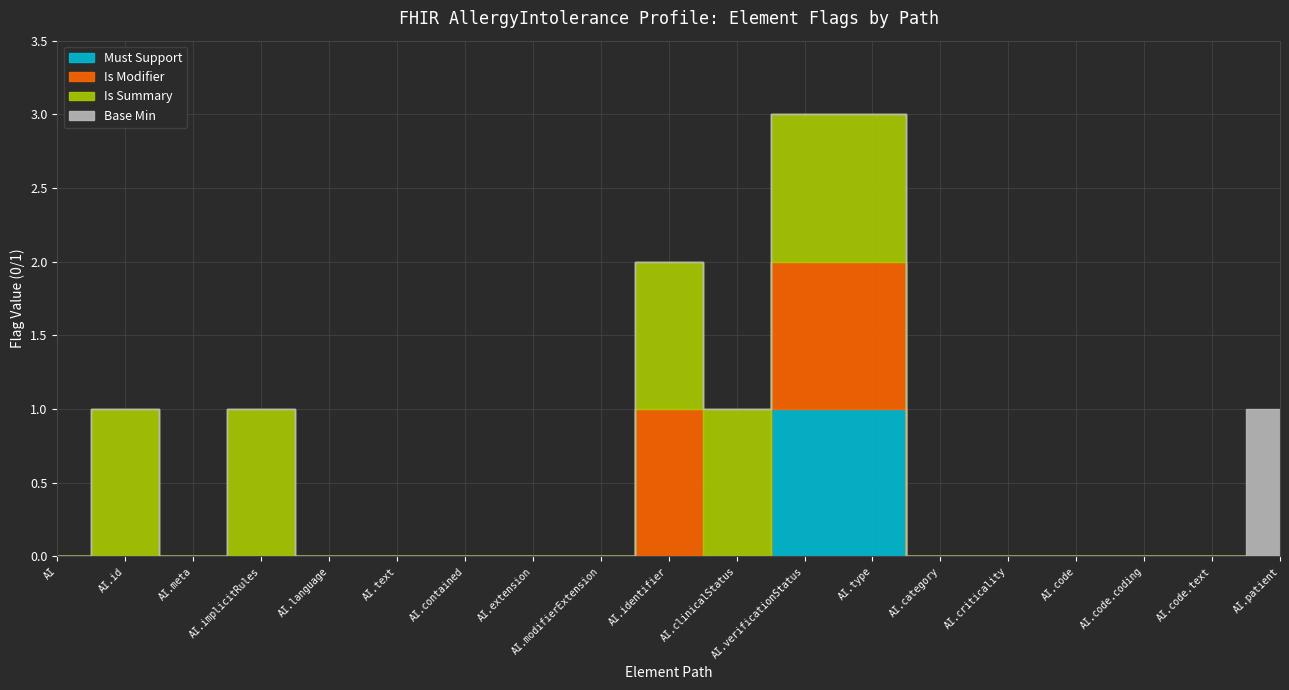

The Is Summary series shows 0 at AllergyIntolerance.modifierExtension. True or false?

True